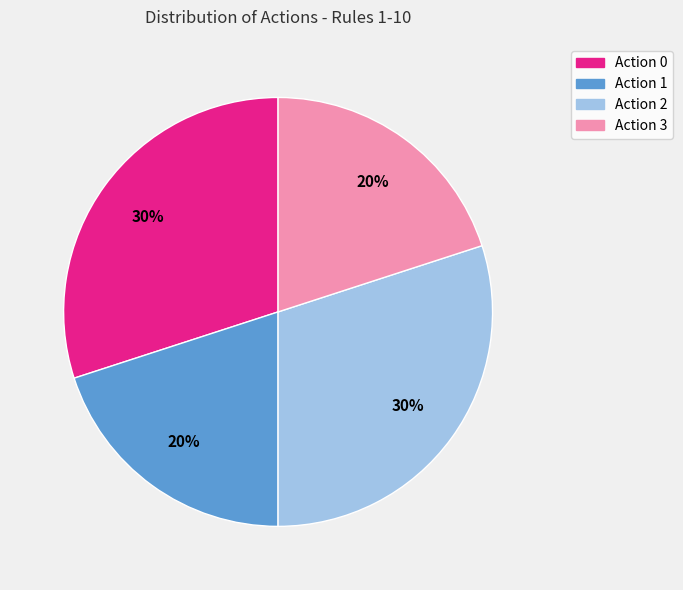

The Action 1 slice represents 20% of the pie. True or false?

True